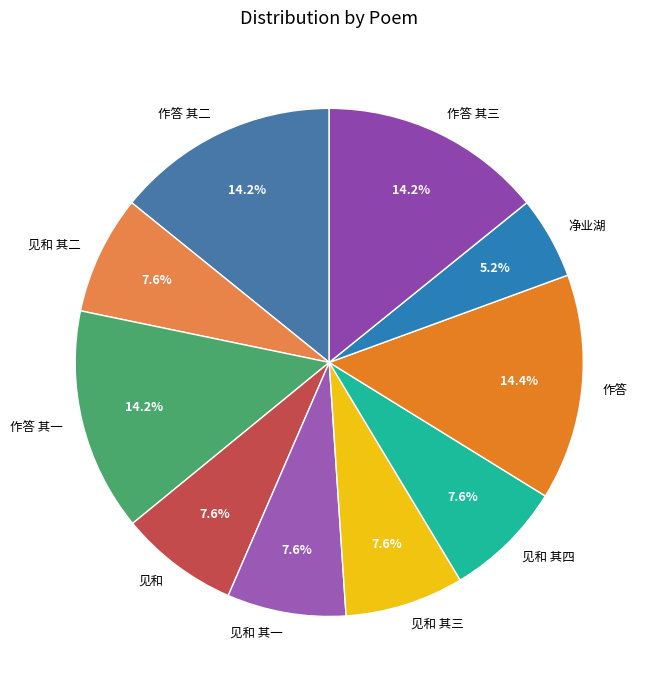

Do 作答 and 见和 其四 together represent more than half of the pie?

No